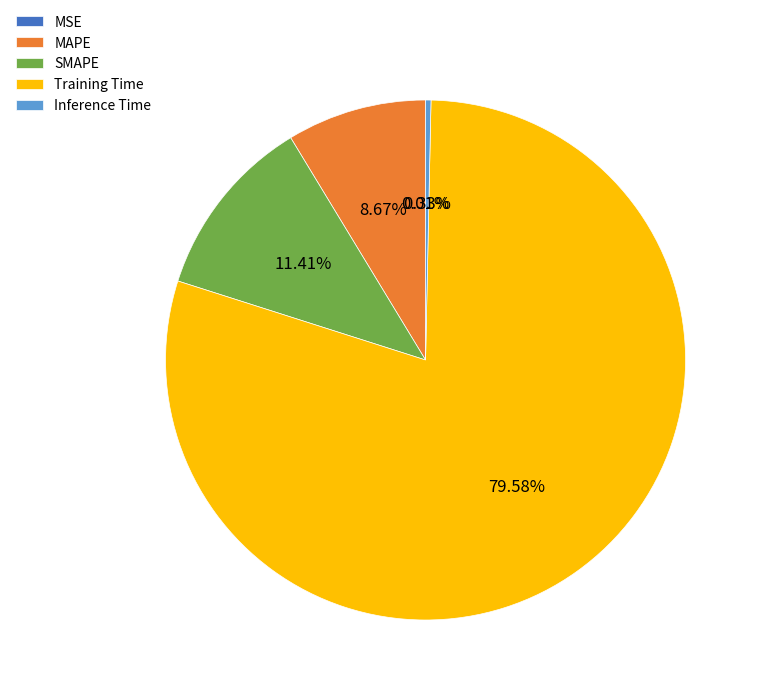

To the nearest percent, what percentage of the pie is MAPE?

9%